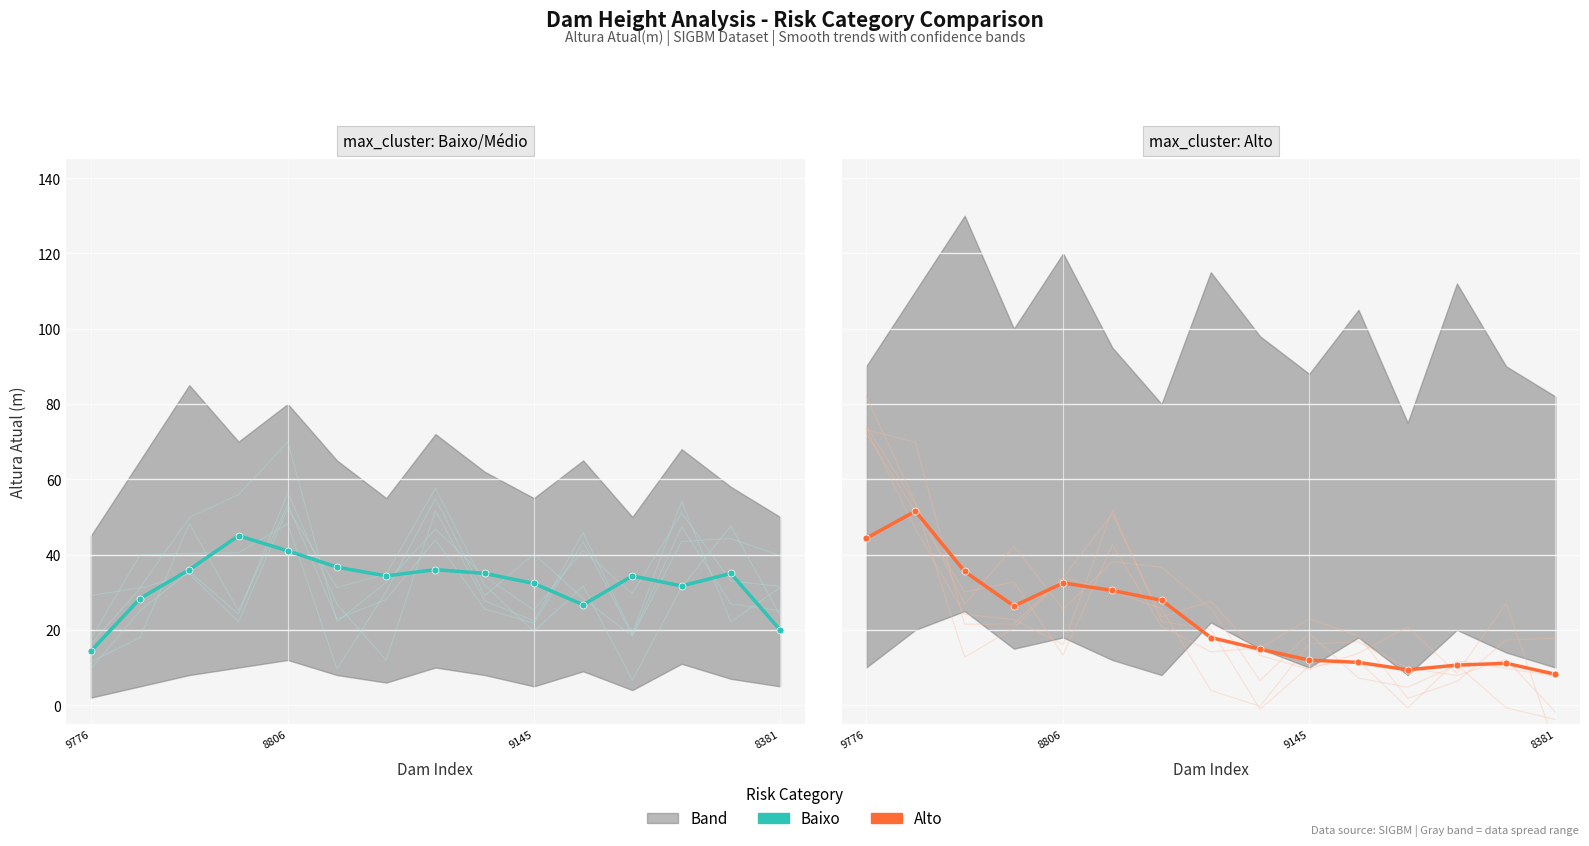

Reading left to right, transcribe all the data shown in this chart.

Baixo: 14.3	28.3	36.0	45.0	41.0	36.7	34.3	36.0	35.0	32.3	26.7	34.3	31.7	35.0	20.0
Alto: 44.3	51.5	35.5	26.3	32.5	30.5	27.9	18.0	14.9	12.0	11.4	9.4	10.6	11.1	8.2